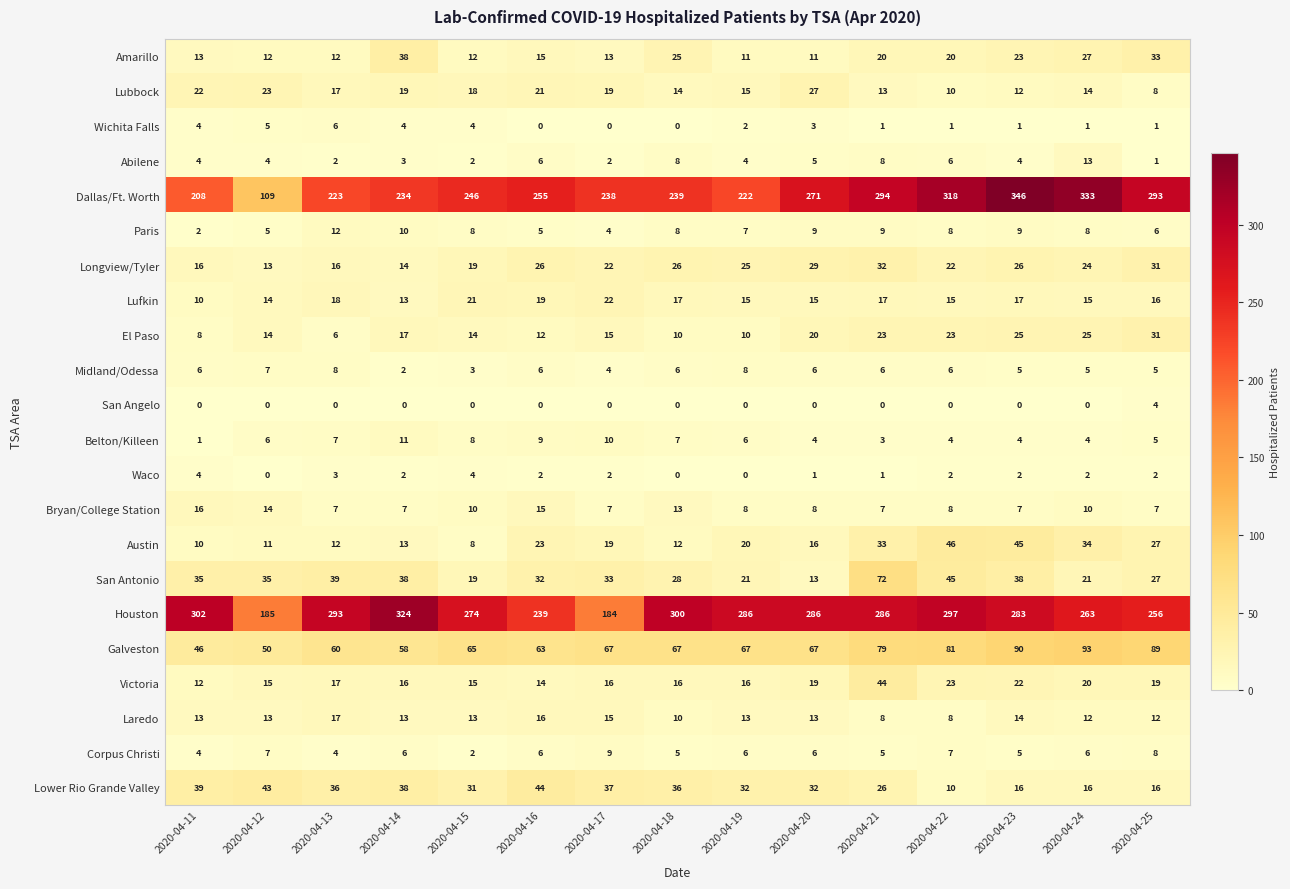

How many Bryan/College Station values are between 7 and 13?

12